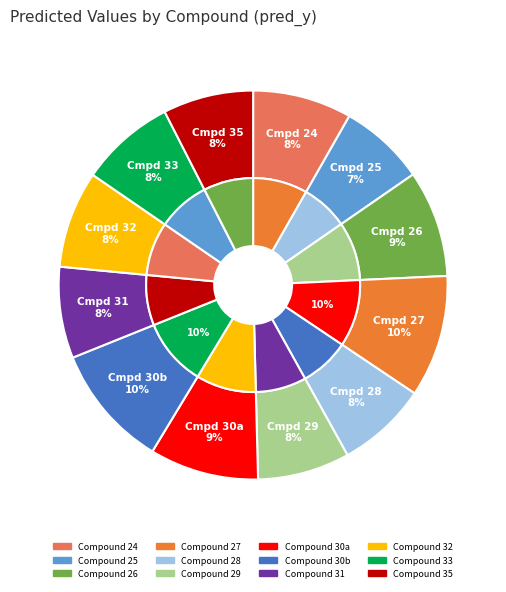

To the nearest percent, what is the average slice percentage?

8%